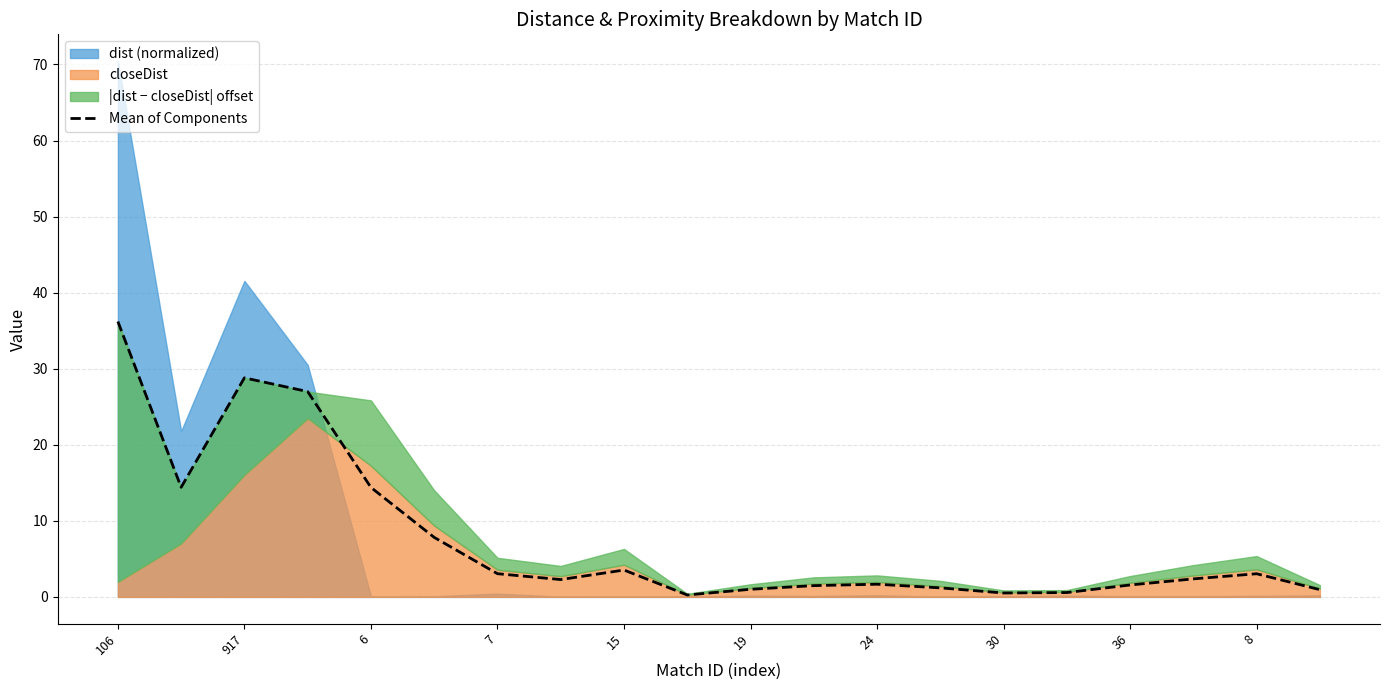

How many lines are shown in the chart?

1